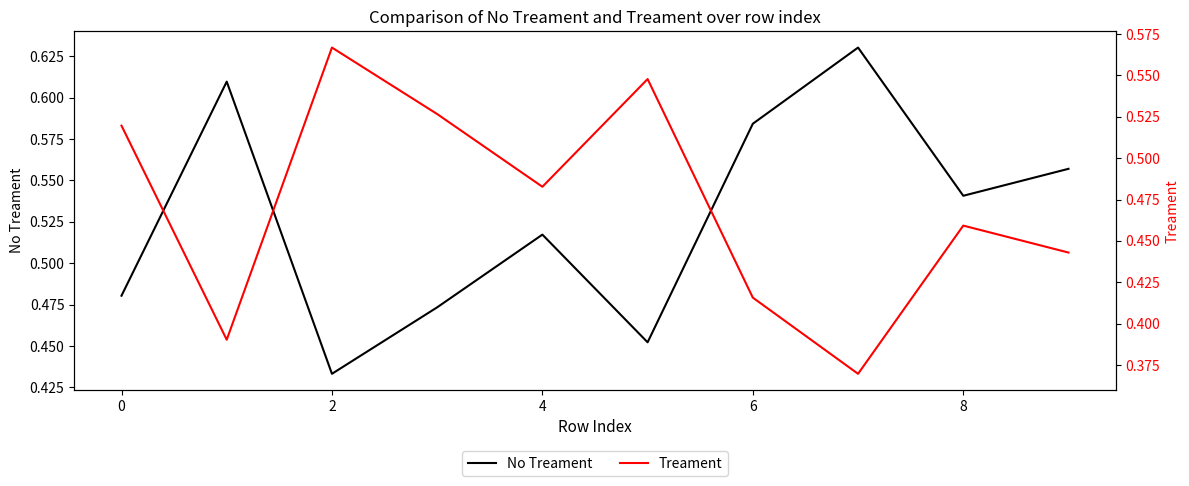

Which category has the highest value across all series?

7